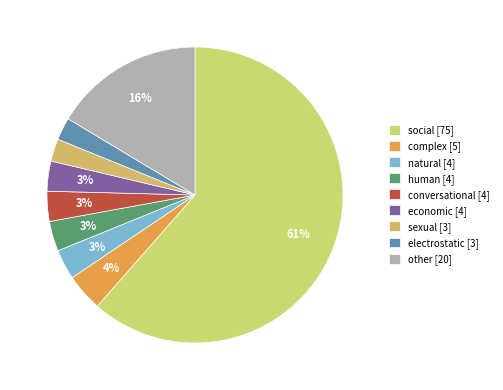

Which slice represents more than half of the pie?

social